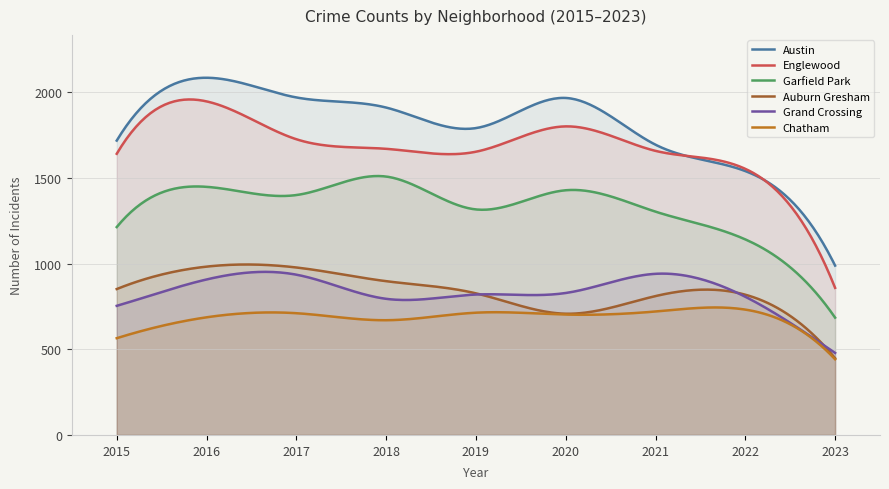

Which series has the widest spread of values?

Englewood